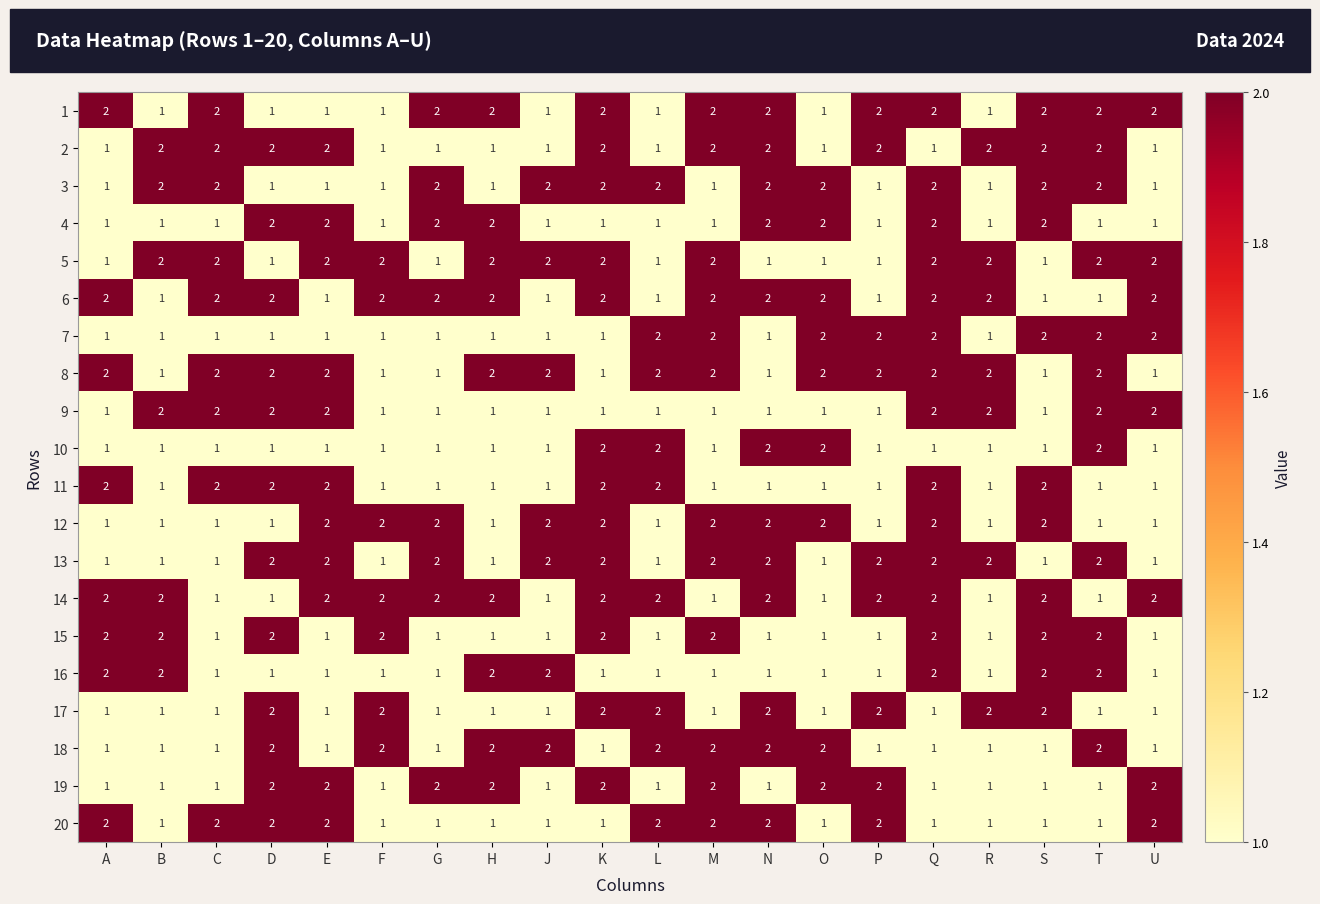

What is the total value across all series at O?

29